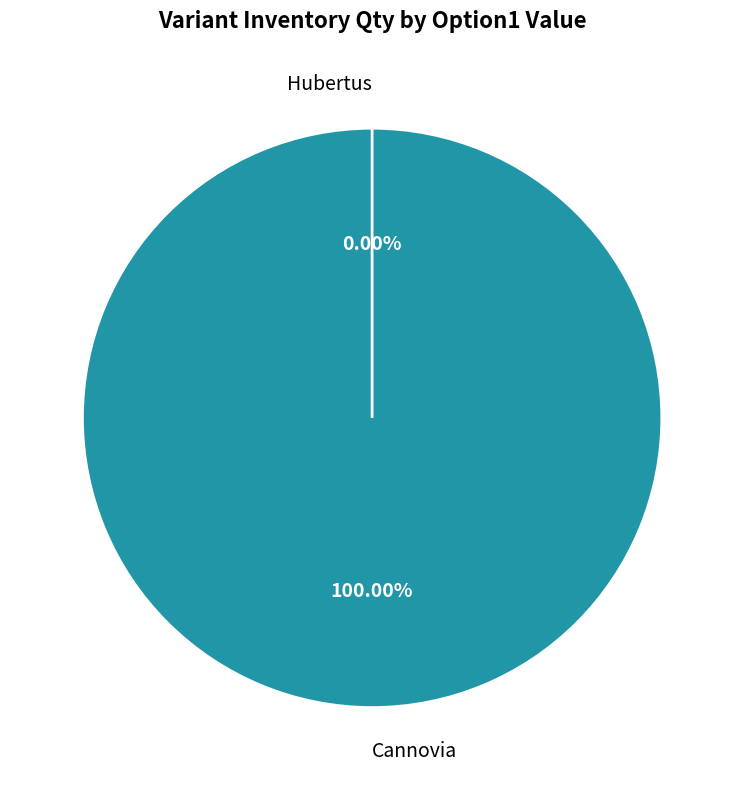

What portion of the pie excludes Hubertus?

100.0%